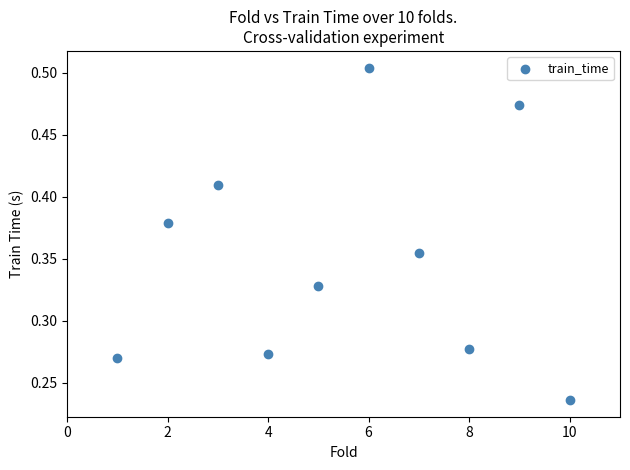

What is the range of X values (max minus min)?

9.0